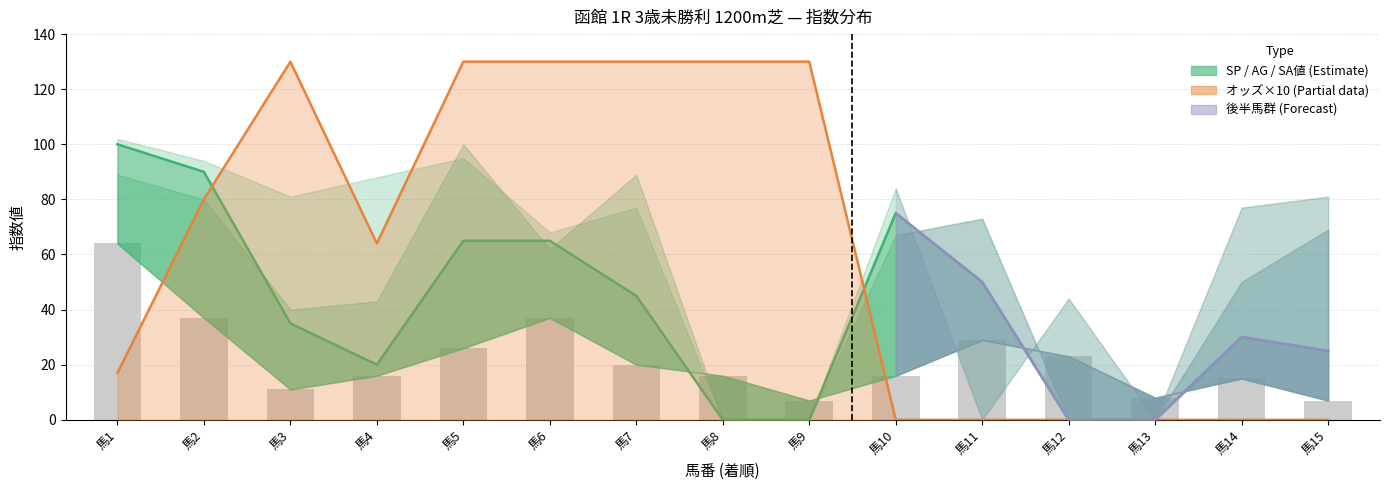

Reading right to left, extract all data points from this chart.

SP値: 25.0	30.0	0.0	0.0	50.0	75.0	0.0	0.0	45.0	65.0	65.0	20.0	35.0	90.0	100.0
AG値: 69.0	50.0	0.0	0.0	73.0	67.0	0.0	0.0	89.0	62.0	100.0	43.0	40.0	80.0	89.0
SA値: 81.0	77.0	0.0	44.0	0.0	84.0	0.0	0.0	77.0	68.0	95.0	88.0	81.0	94.0	102.0
総合値: 7.0	15.0	8.0	23.0	29.0	16.0	7.0	16.0	20.0	37.0	26.0	16.0	11.0	37.0	64.0
オッズ: 75.1	84.2	118.2	90.1	55.8	56.7	18.7	43.1	13.5	16.0	15.3	6.4	32.2	8.0	1.7